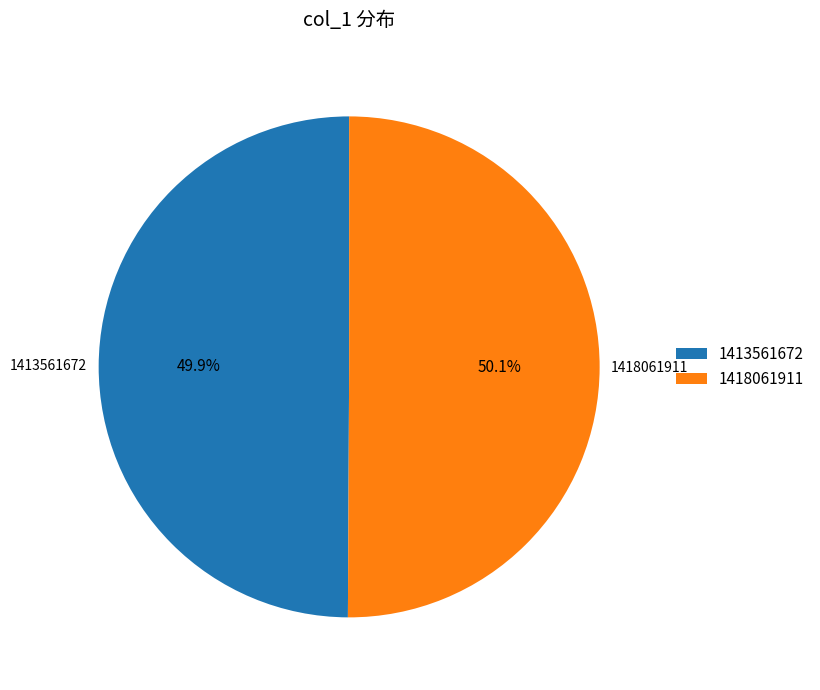

Does any single category account for the majority?

Yes